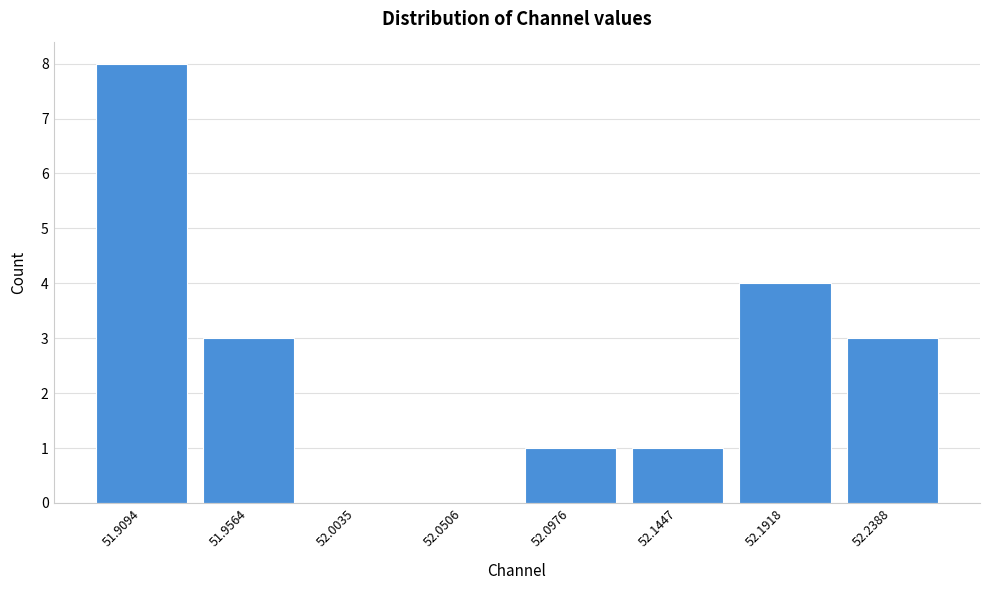

Reading left to right, extract all data points from this chart.

51.9094=8	51.9564=3	52.0035=0	52.0506=0	52.0976=1	52.1447=1	52.1918=4	52.2388=3